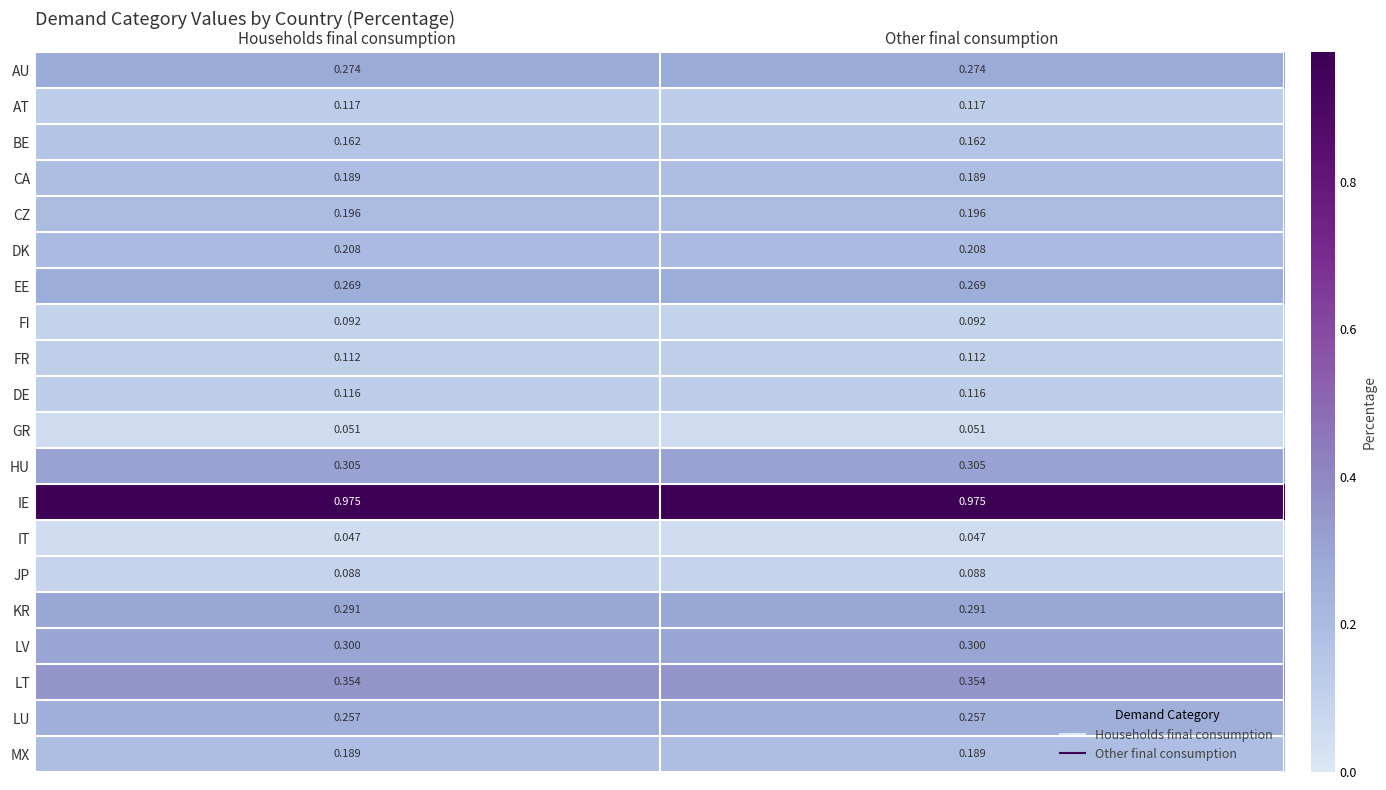

Is the value of LU at Other final consumption greater than the value of MX at Other final consumption?

Yes